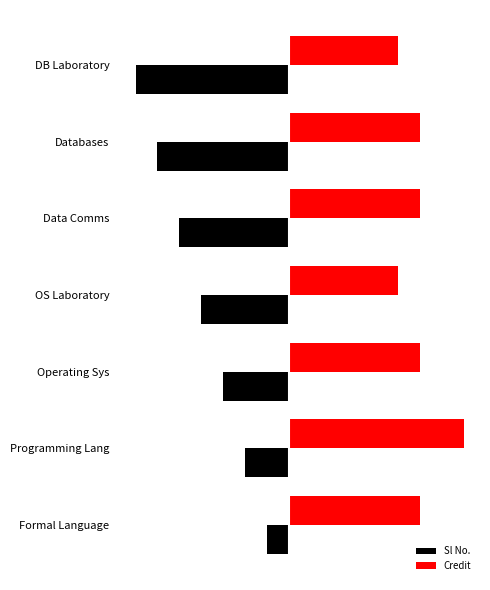

What are all the series names shown in the legend?

Sl No., Credit